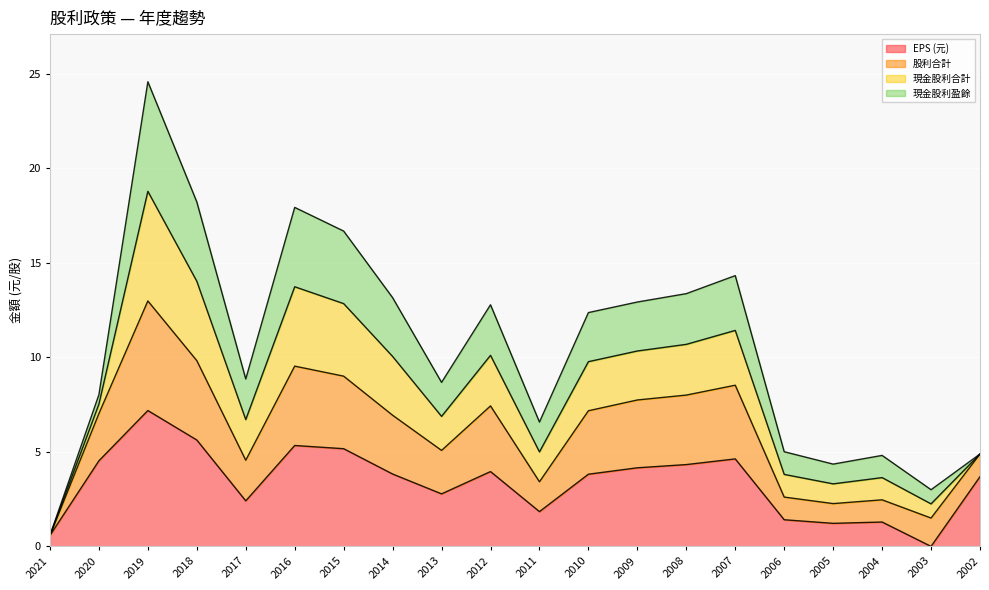

How many interior local valleys does the EPS (元) series have?

5